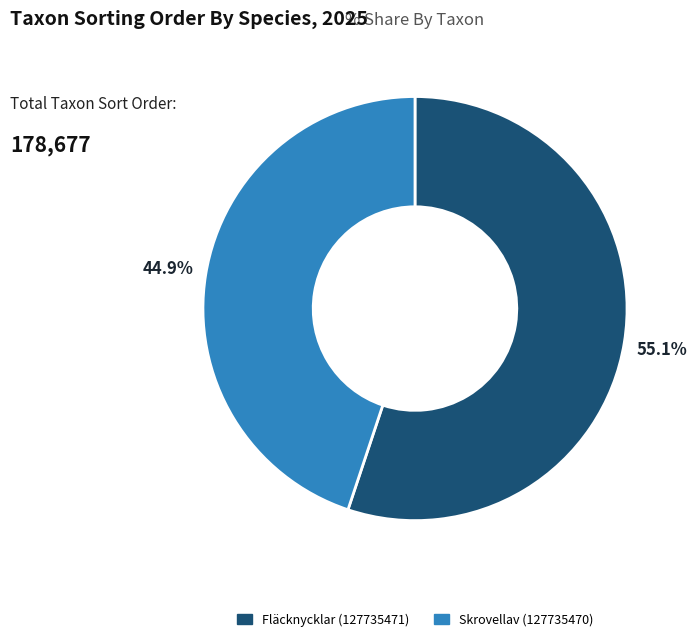

To the nearest percent, what is the average slice percentage?

50%